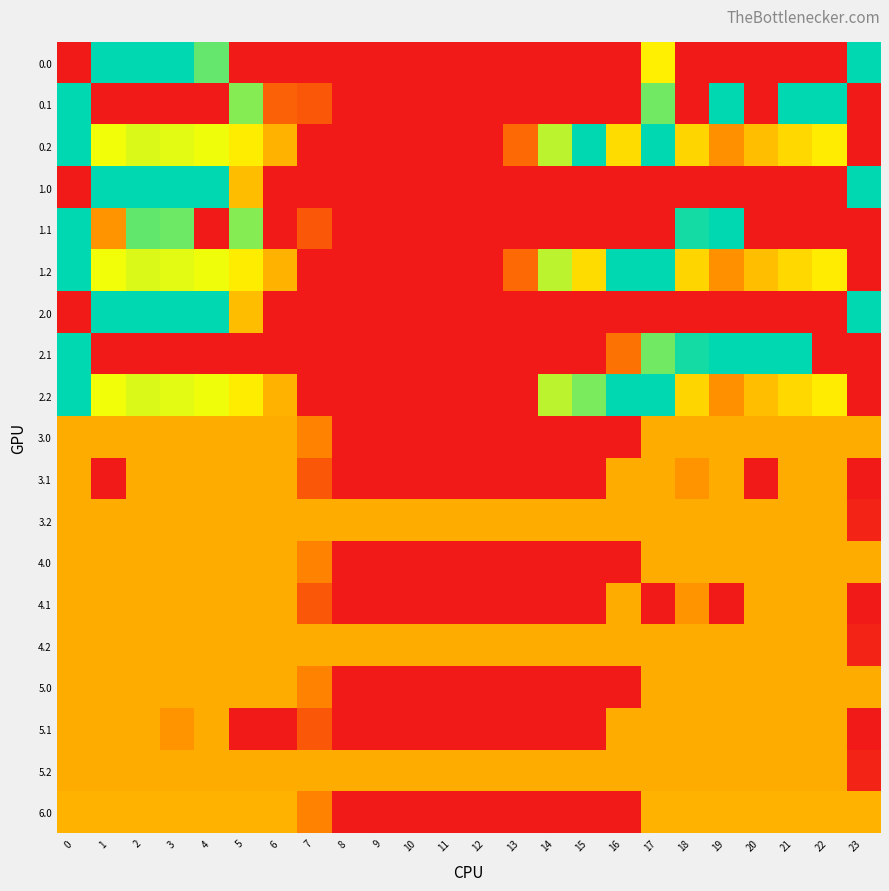

At 23, list the series in order from smallest to largest.

0.1, 0.2, 1.1, 1.2, 2.1, 2.2, 3.1, 4.1, 5.1, 5.2, 3.2, 4.2, 3.0, 4.0, 5.0, 6.0, 0.0, 1.0, 2.0